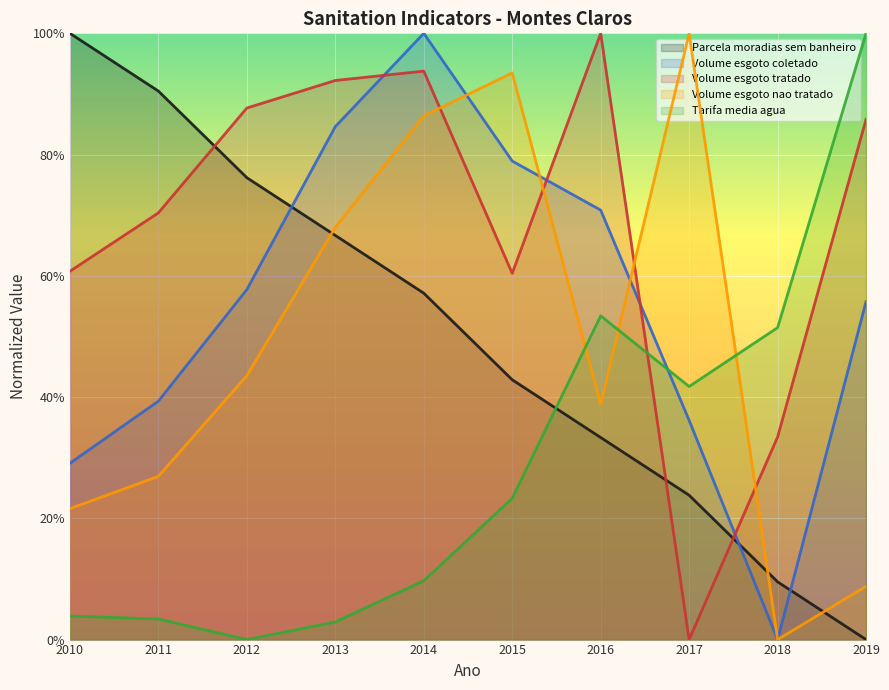

How many positive values does the Volume_esgoto_nao_tratado series have?

9